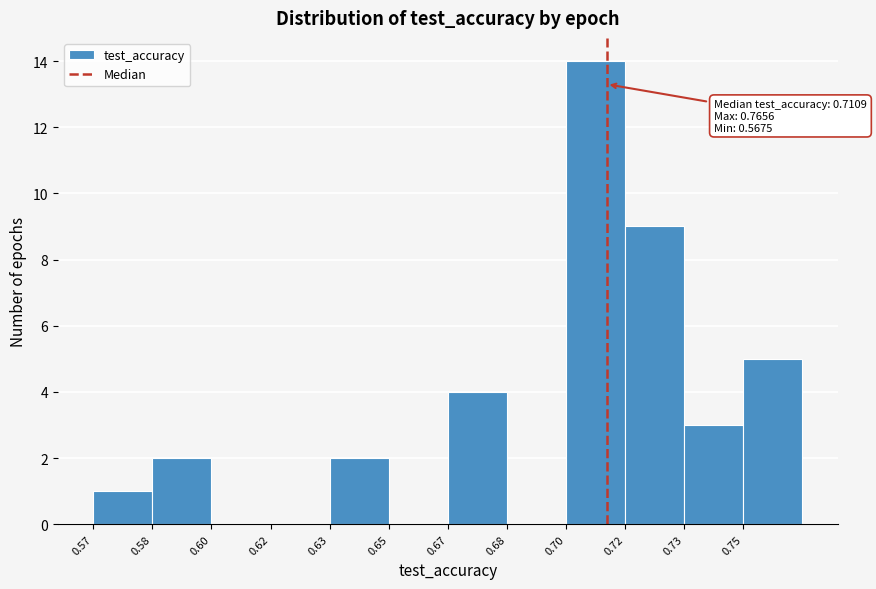

Reading right to left, transcribe all the data shown in this chart.

0.75=5	0.73=3	0.72=9	0.70=14	0.68=0	0.67=4	0.65=0	0.63=2	0.62=0	0.60=0	0.58=2	0.57=1